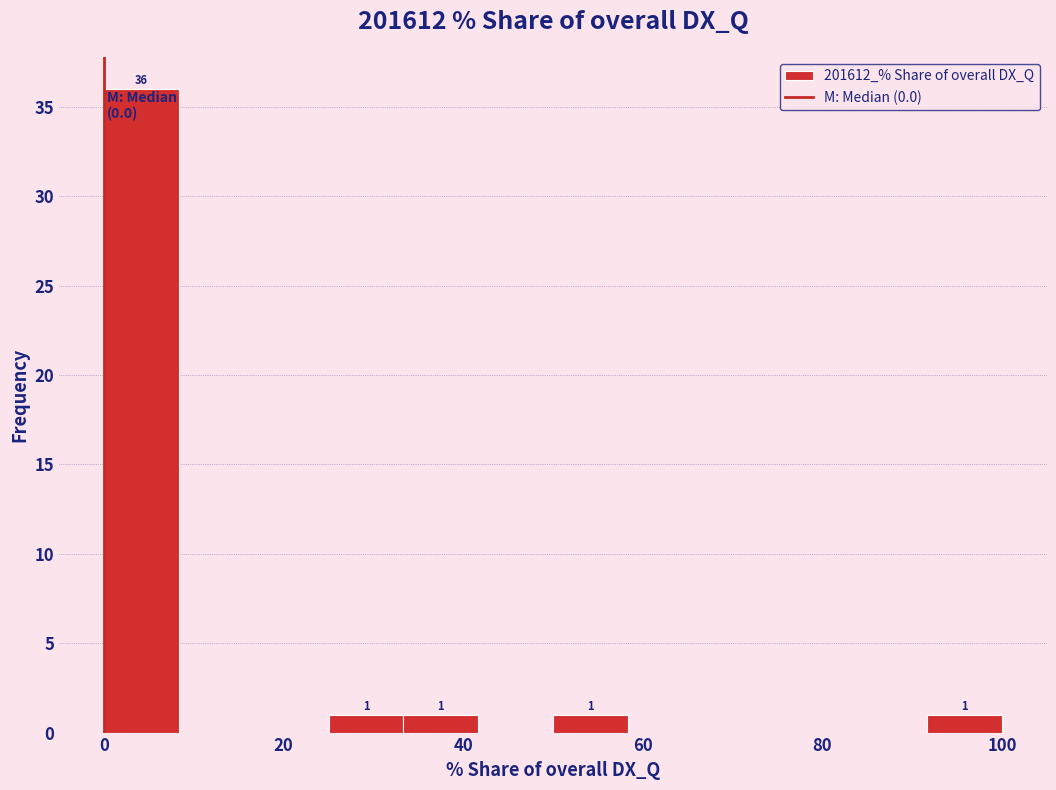

Which range on the x-axis has the tallest bar?

0 to 8